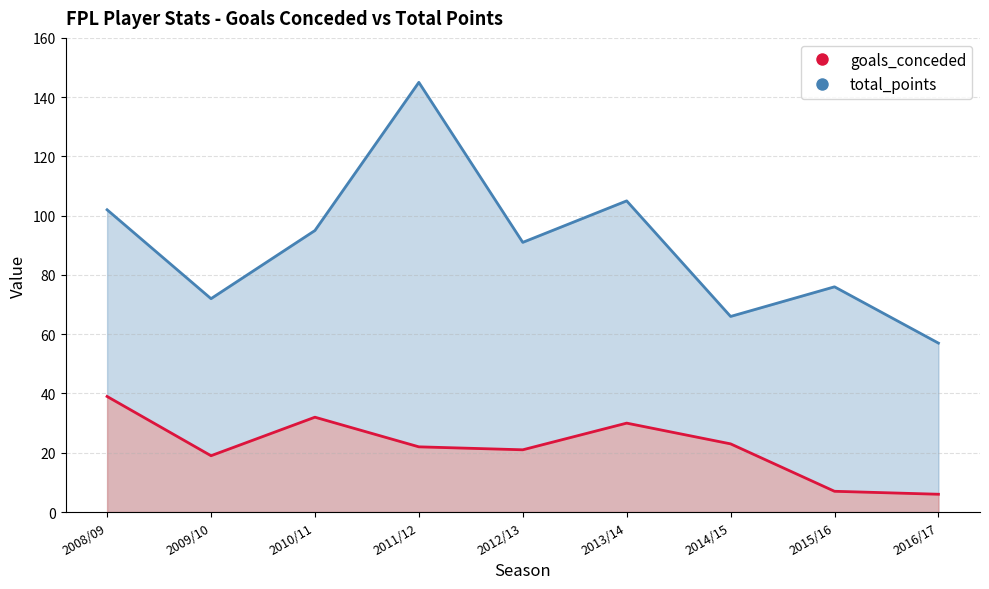

True or false: total_points and goals_conceded intersect in this chart.

False